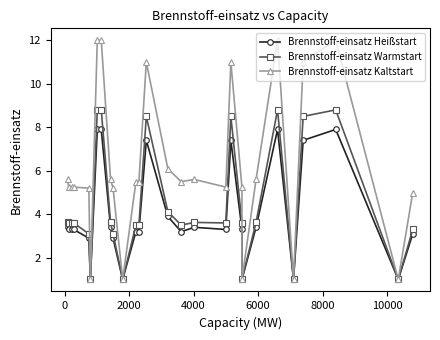

True or false: Brennstoff-einsatz Kaltstart has more than 1 points higher than both neighbors.

True